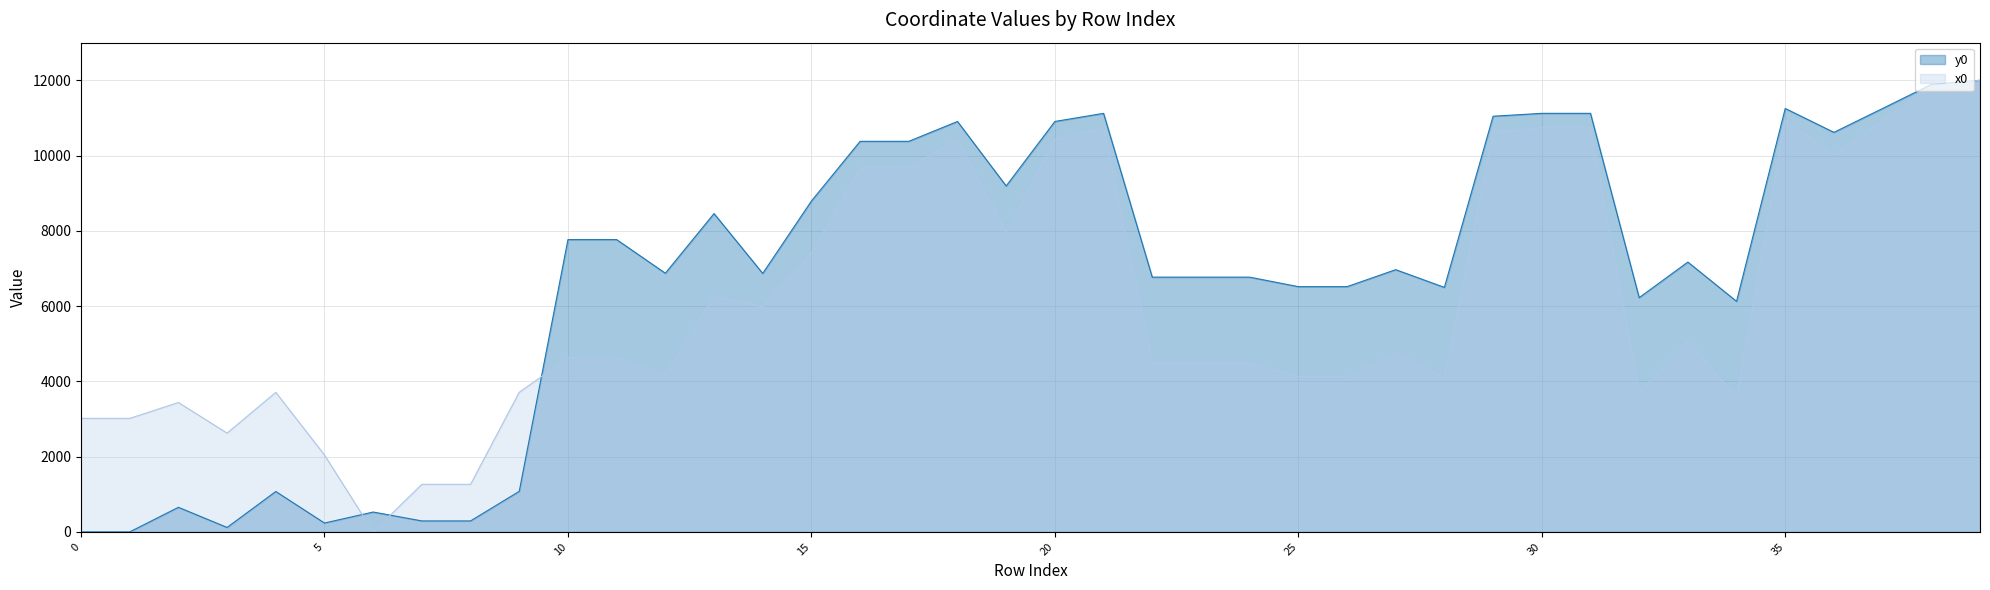

What is the total value across all series at 30?

21861.4